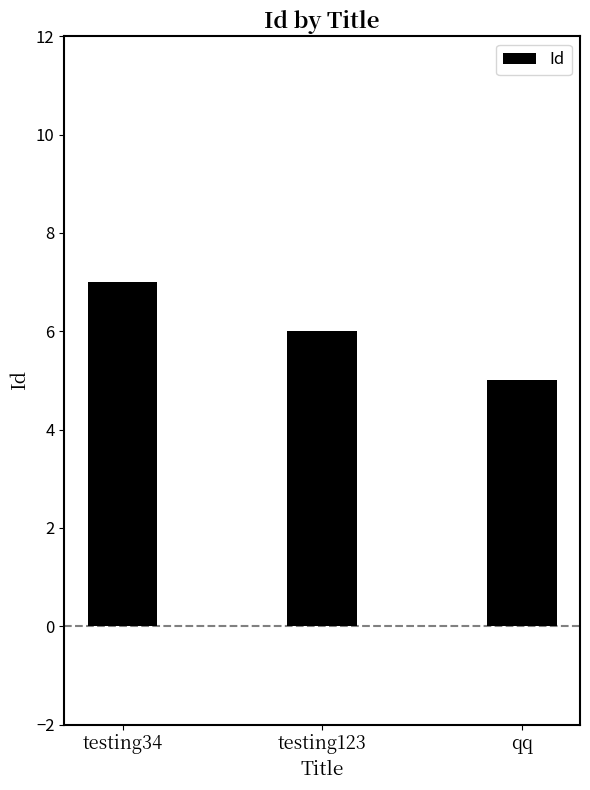

What is the change in value from testing123 to qq?

-1